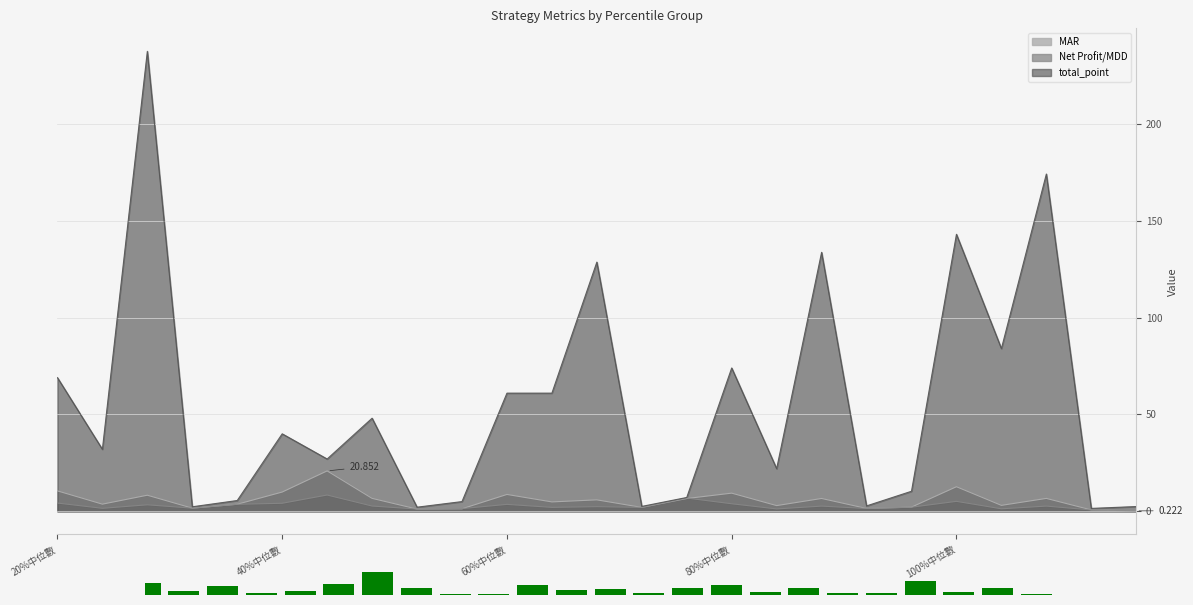

How many bars are there in each group?

3